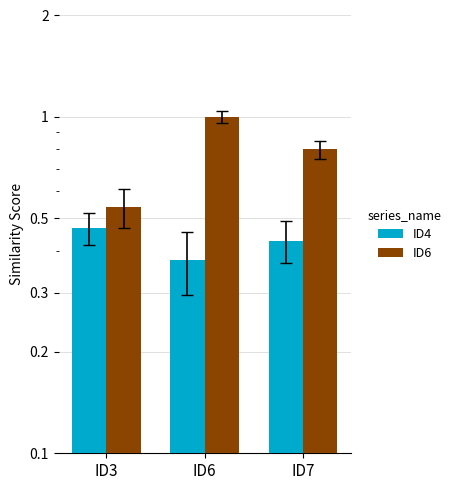

What is the difference between the maximum and minimum values in the ID6 series?

0.5